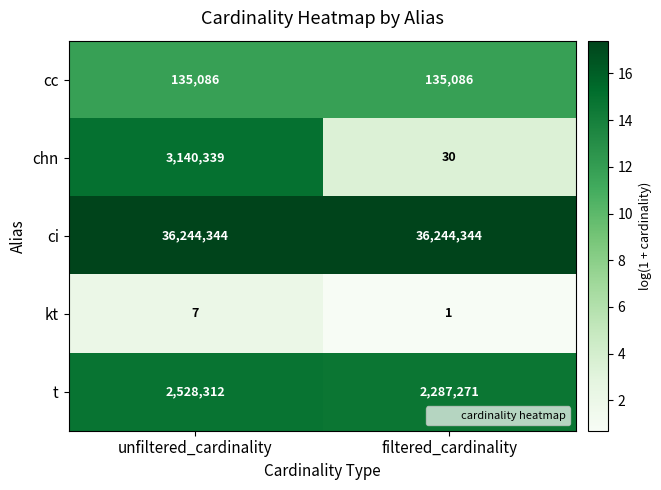

Between unfiltered_cardinality and filtered_cardinality, which series saw the biggest shift?

chn